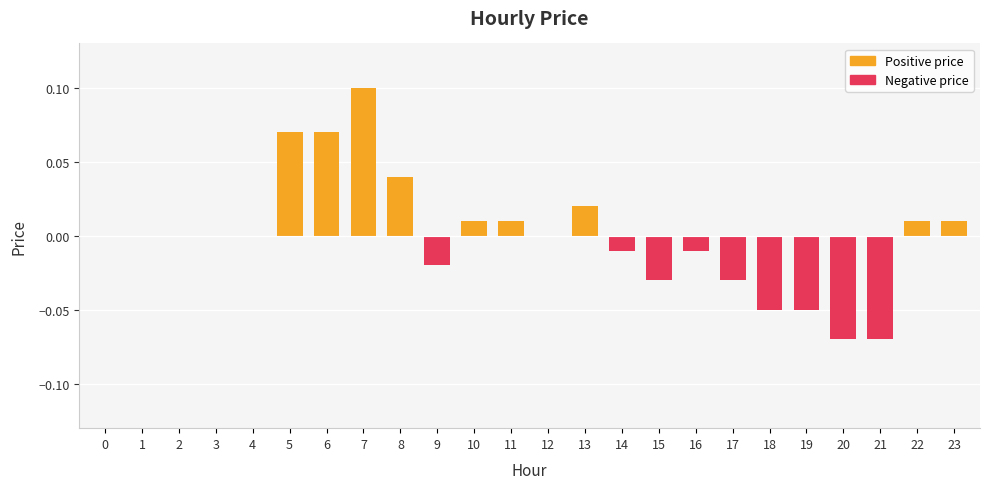

How many distinct data groups are displayed?

1